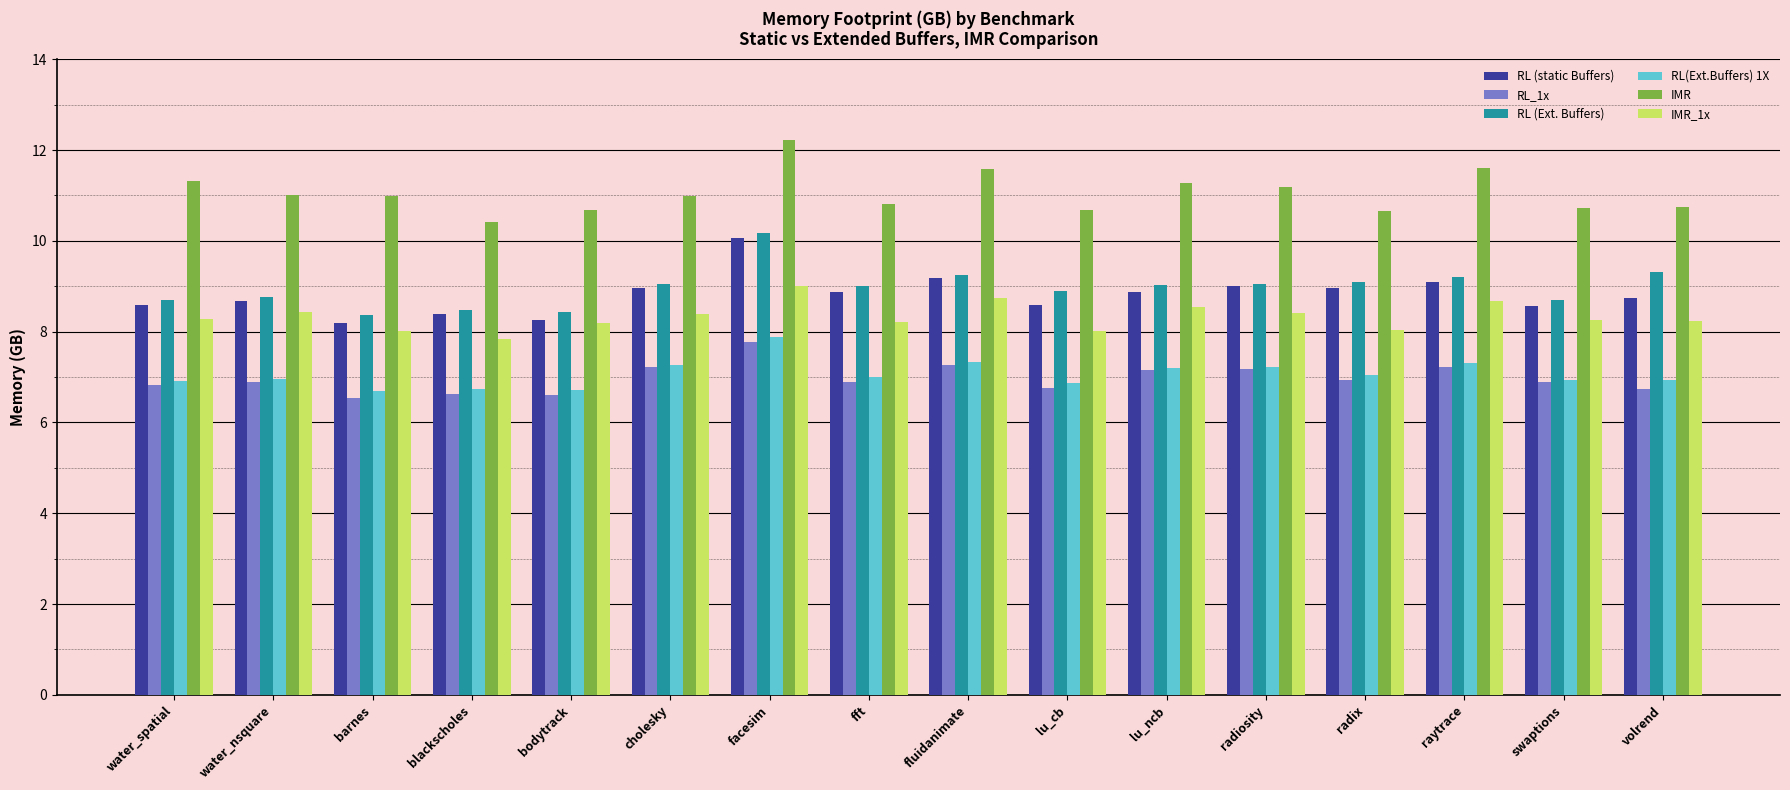

Is it true that RL (static Buffers) equals 14.5 at fft?

False